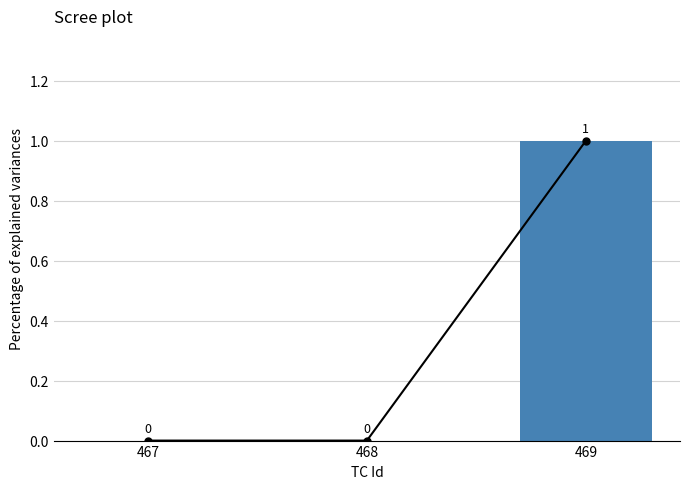

Which has a higher value, 468 or 467?

468